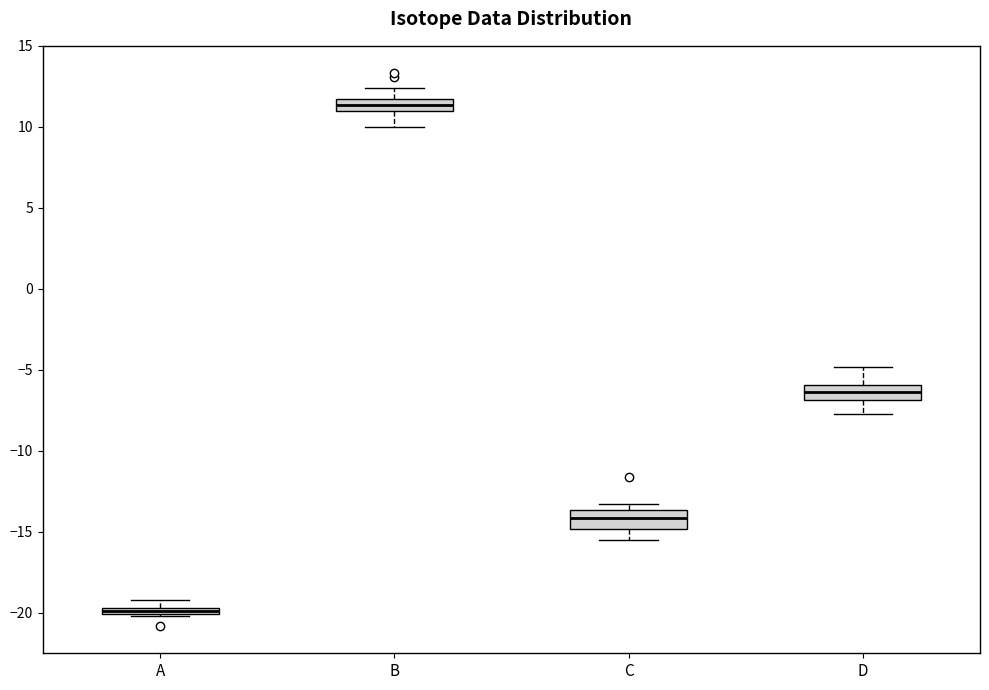

Which box's median line is the lowest?

A